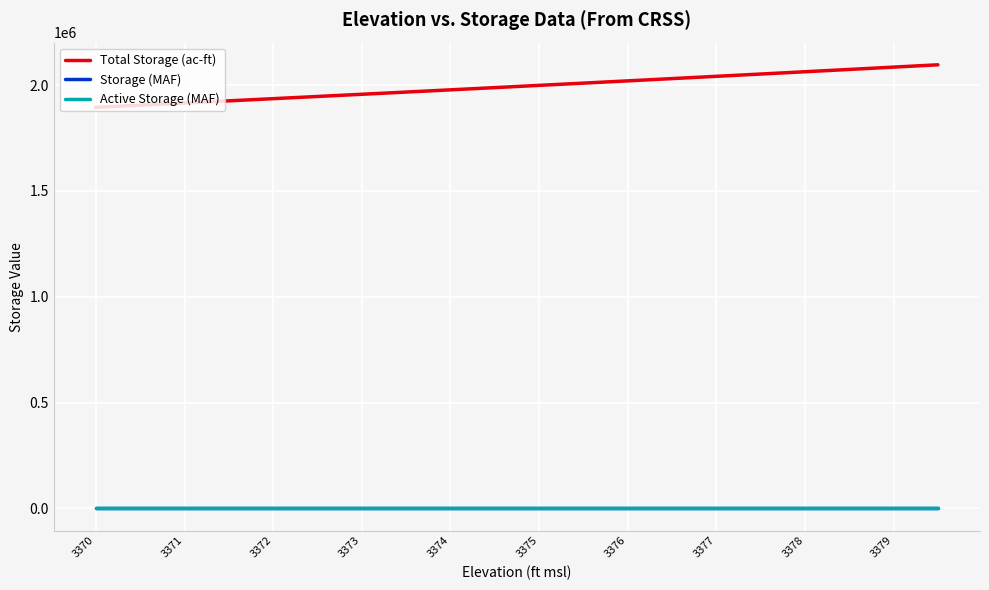

True or false: Storage (MAF) and Active Storage (MAF) cross at least once.

False